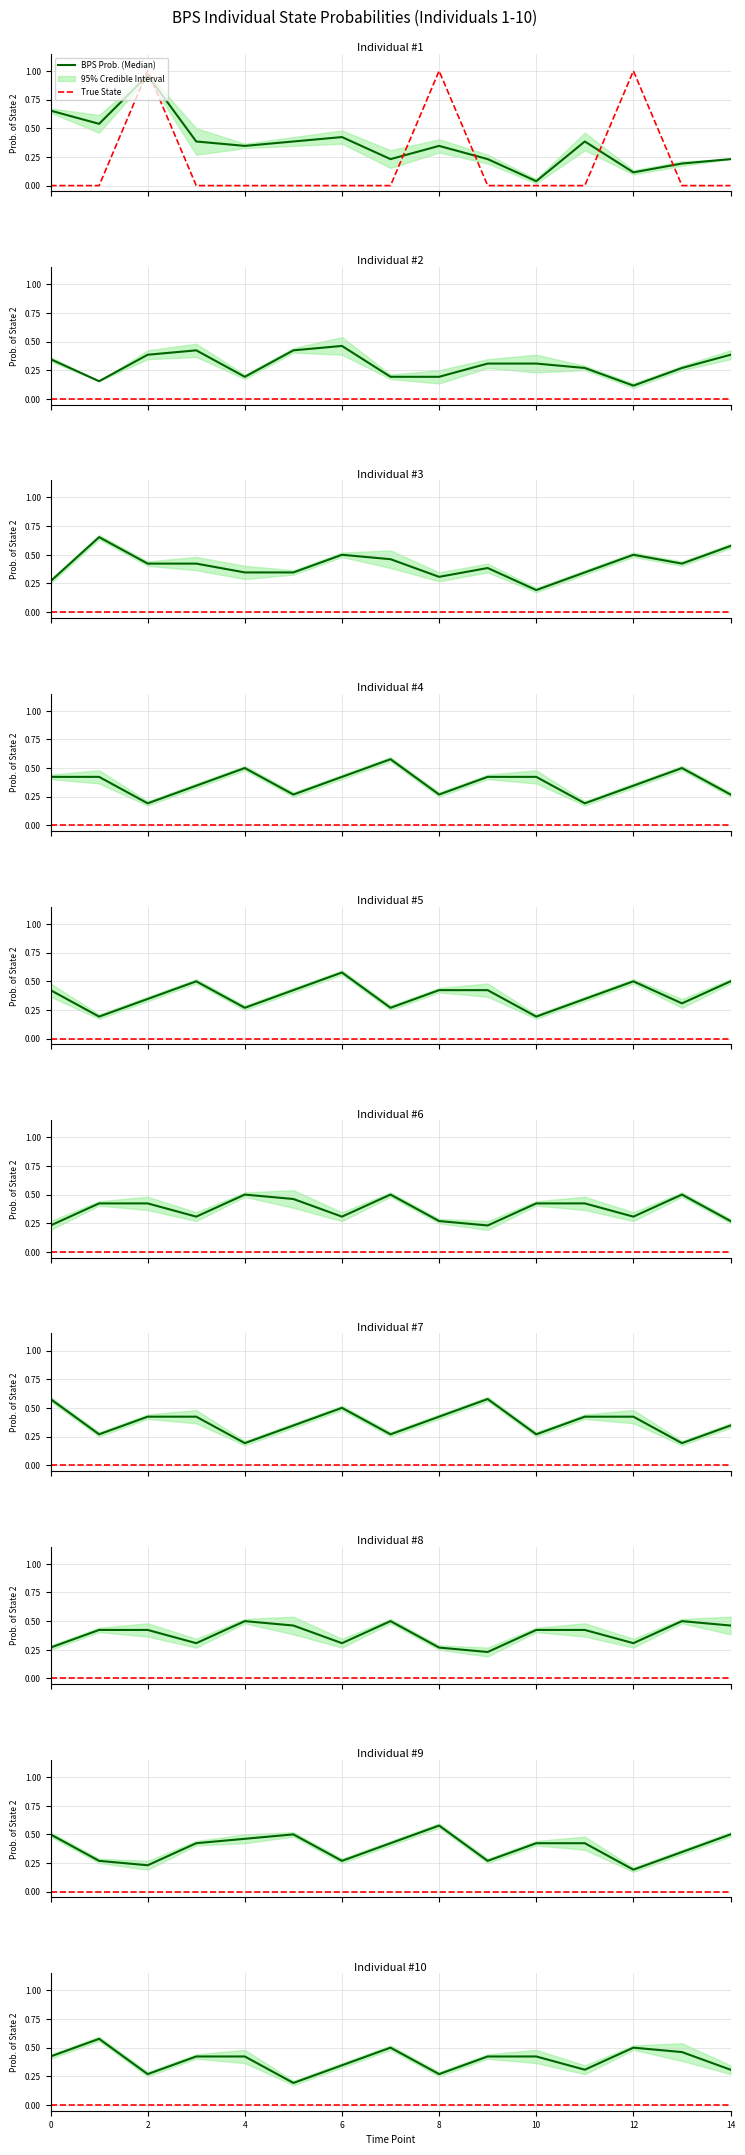

Which series has the largest total across all categories?

BPS Prob. (Median)